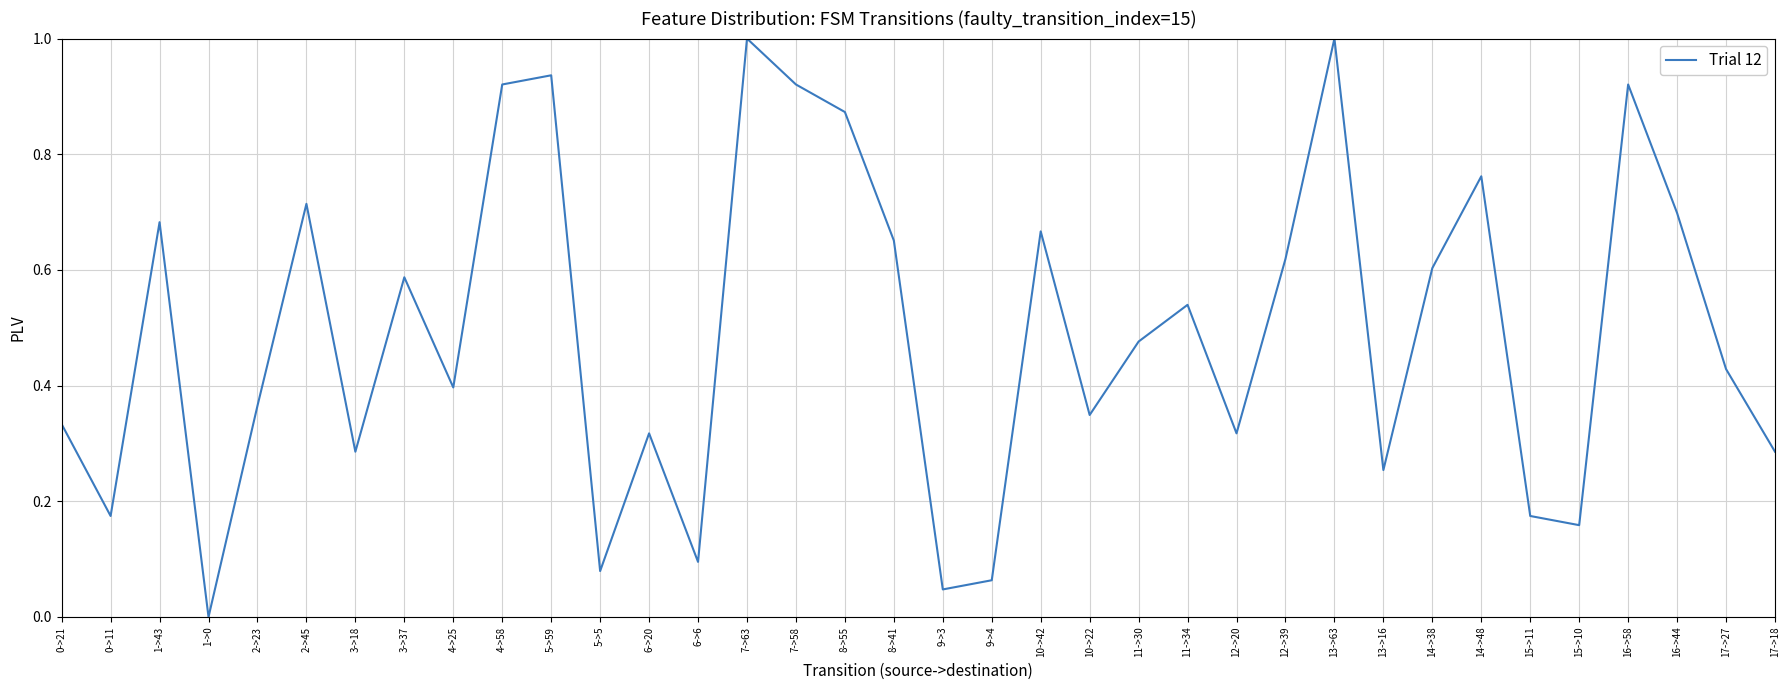

Is this an area chart (filled region under the line)?

No